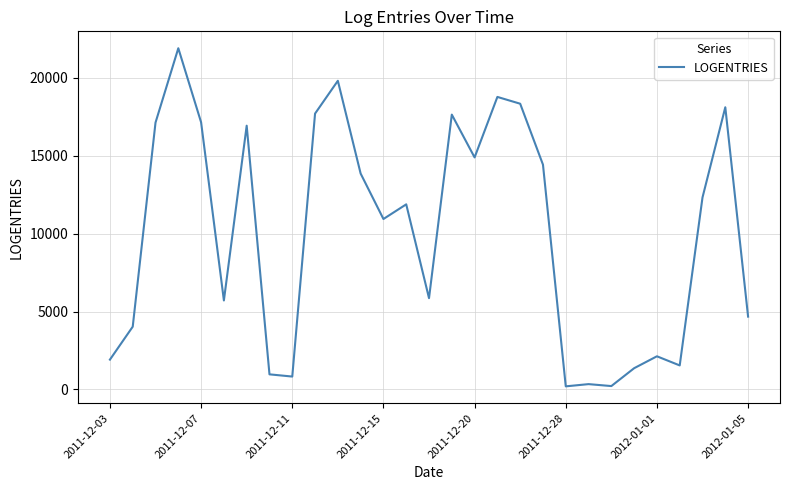

What is the greatest value displayed?

21910